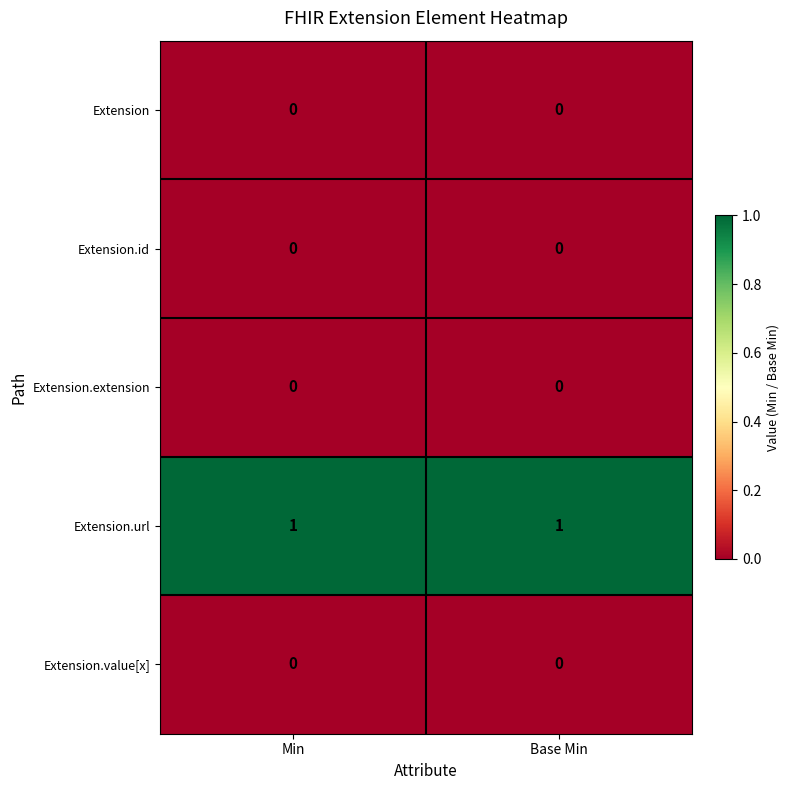

Is it true that Extension.url equals 2 at Min?

False